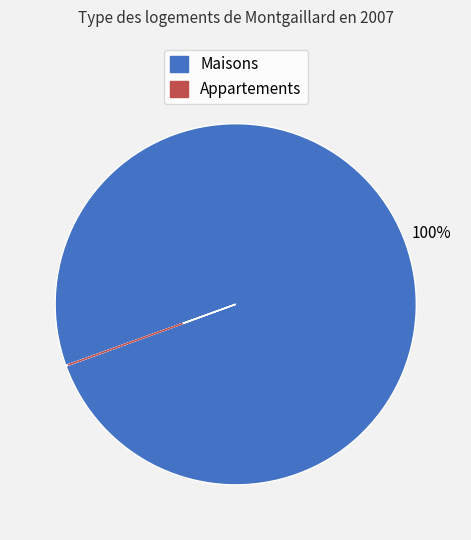

To the nearest percent, what is the average slice percentage?

50%